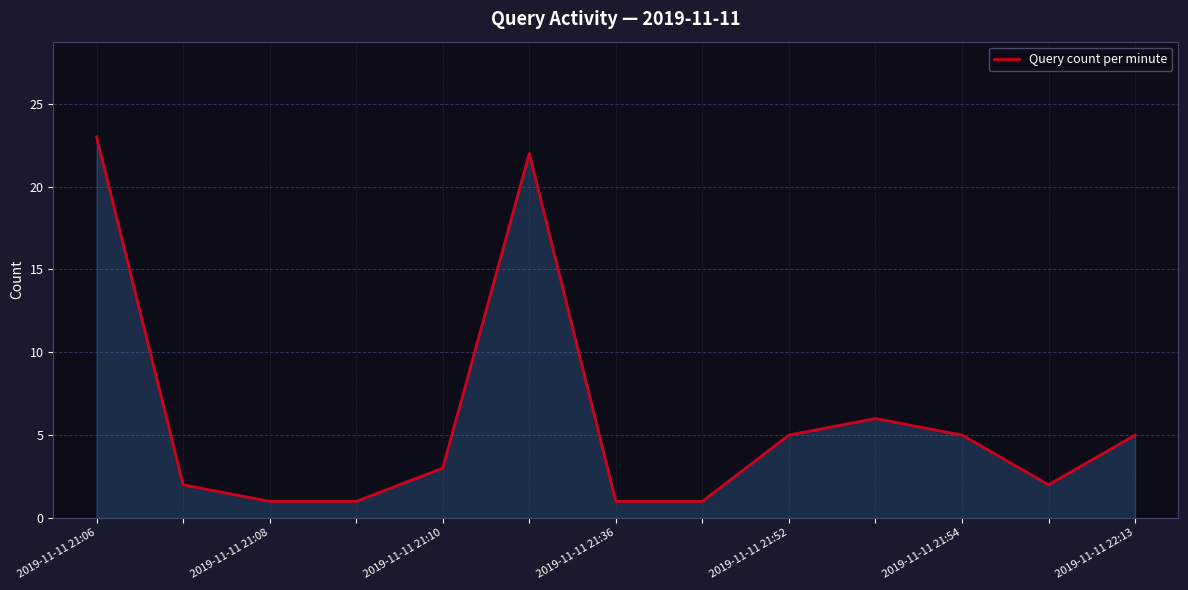

What is the maximum value shown in the chart?

23